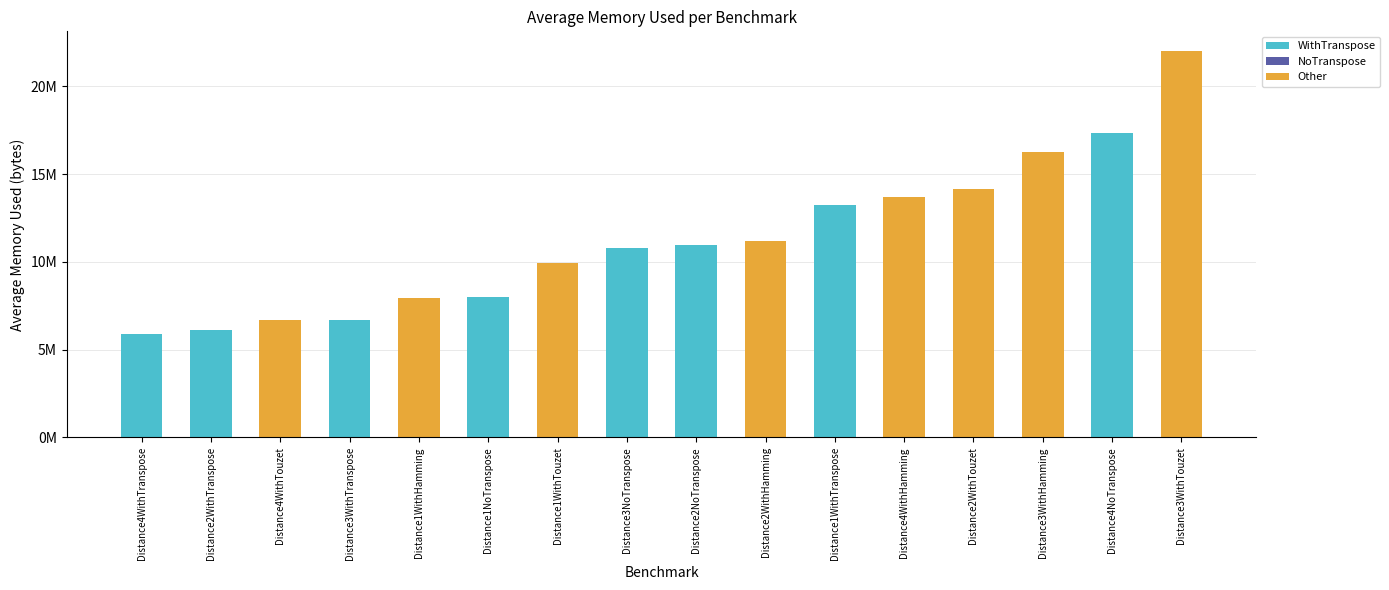

Are the bars grouped side by side (vs. stacked)?

No